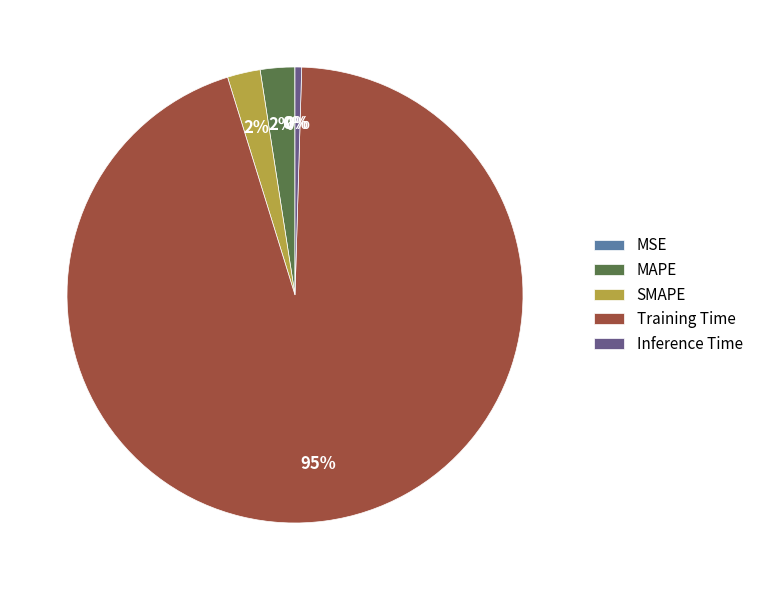

Which category has the biggest portion of the pie?

Training Time